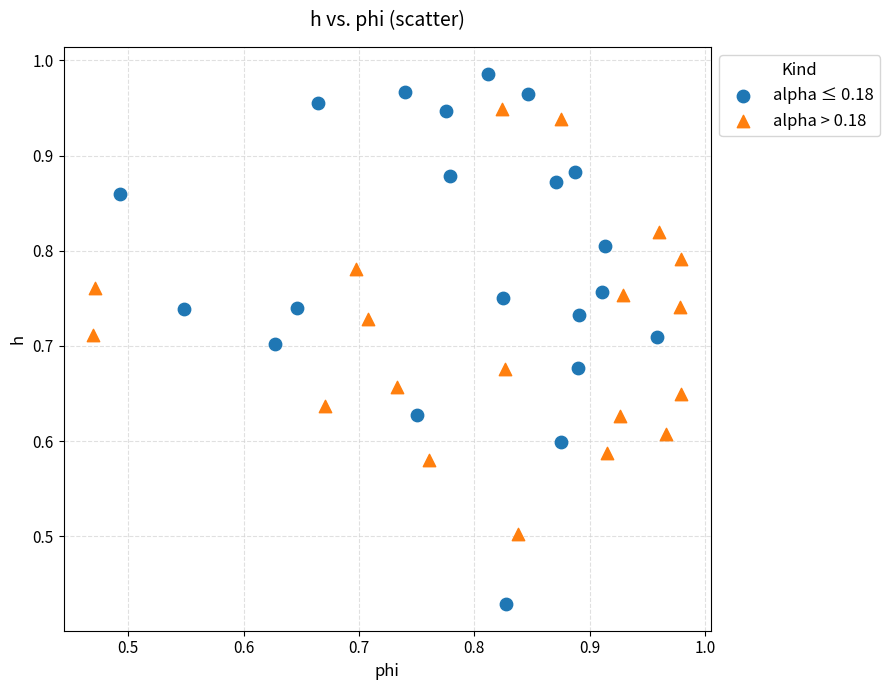

Which series contains the highest Y value?

alpha ≤ 0.18